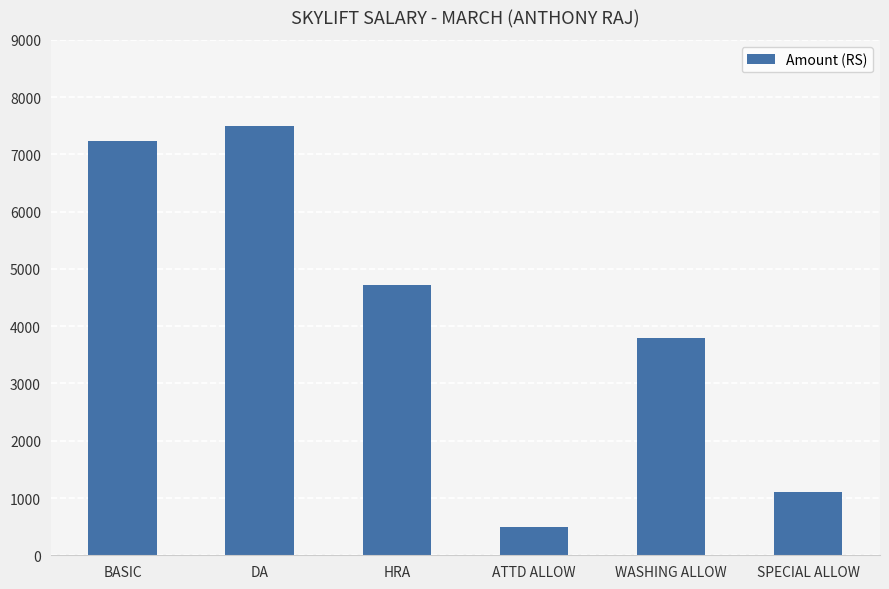

What is the sum of the values at DA and SPECIAL ALLOW?

8601